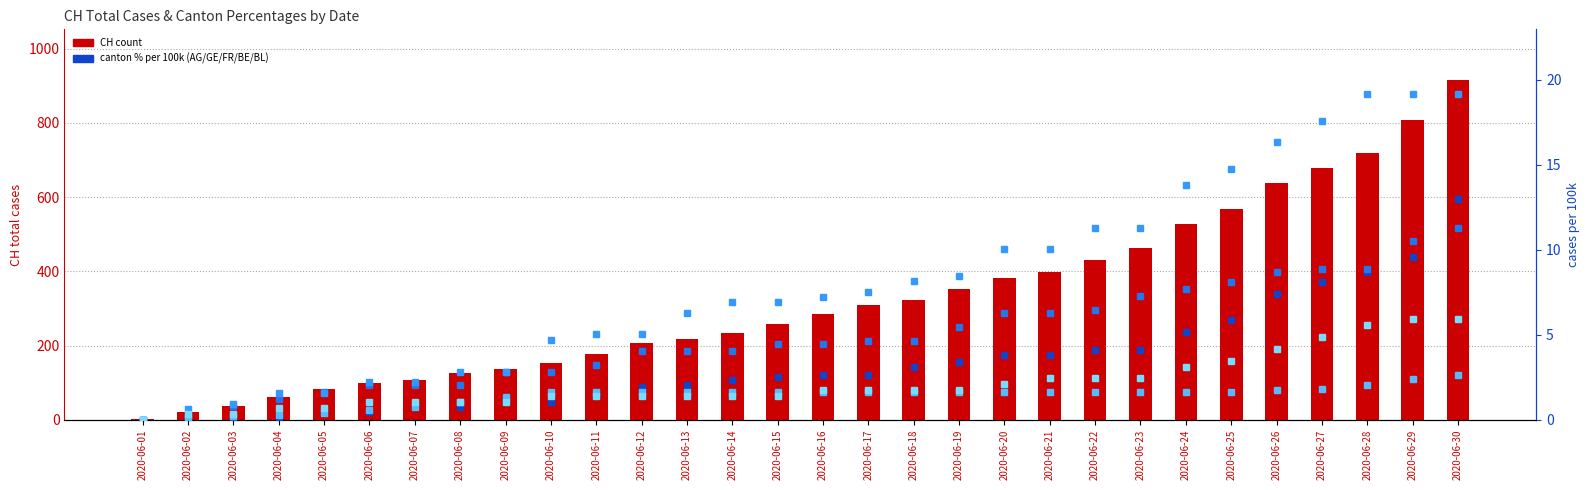

Which has a higher value, 2020-06-12 or 2020-06-07?

2020-06-12